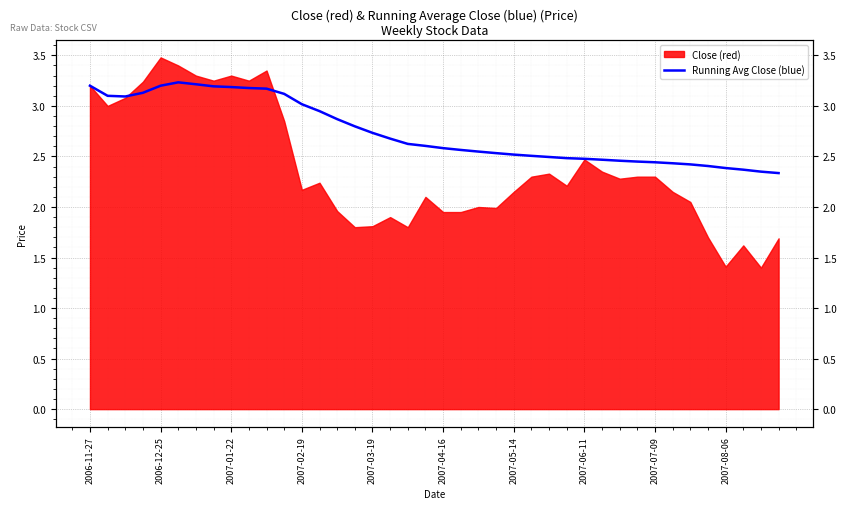

Reading left to right, what are all the values shown in this chart?

3.2	3.1	3.1	3.1	3.2	3.2	3.2	3.2	3.2	3.2	3.2	3.1	3.0	2.9	2.9	2.8	2.7	2.7	2.6	2.6	2.6	2.6	2.5	2.5	2.5	2.5	2.5	2.5	2.5	2.5	2.5	2.4	2.4	2.4	2.4	2.4	2.4	2.4	2.3	2.3